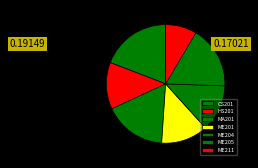

What percentage is NOT represented by CS201?

80.9%